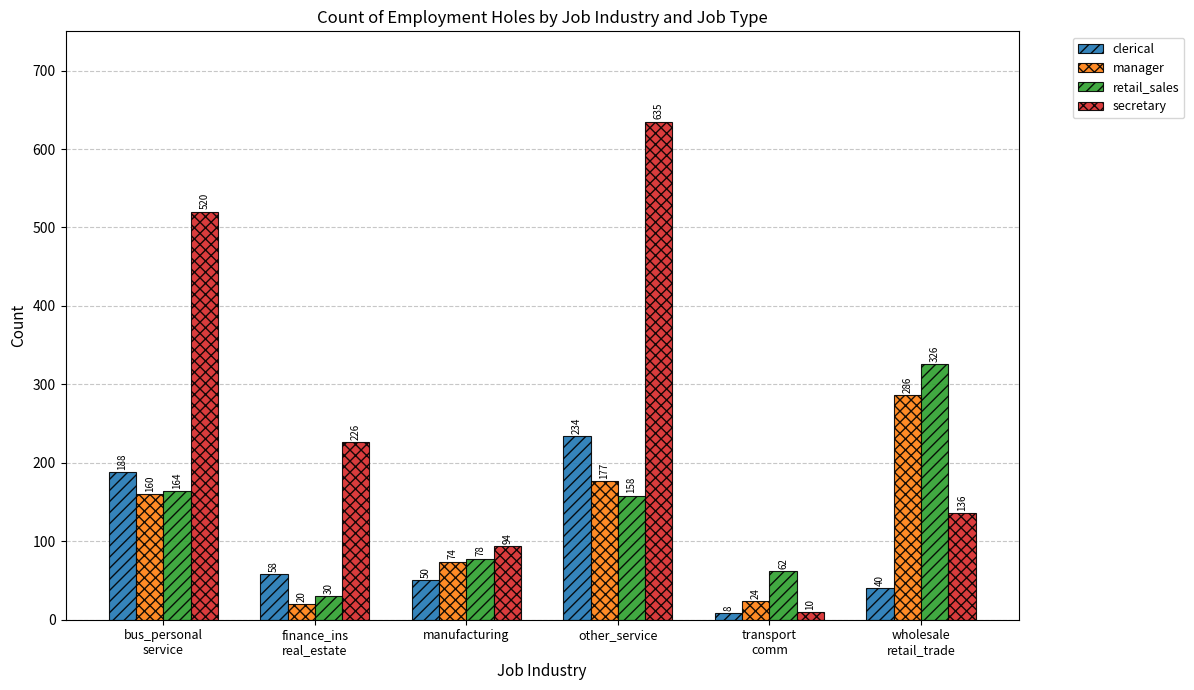

What is the difference between the secretary values at bus_personal
service and transport
comm?

510